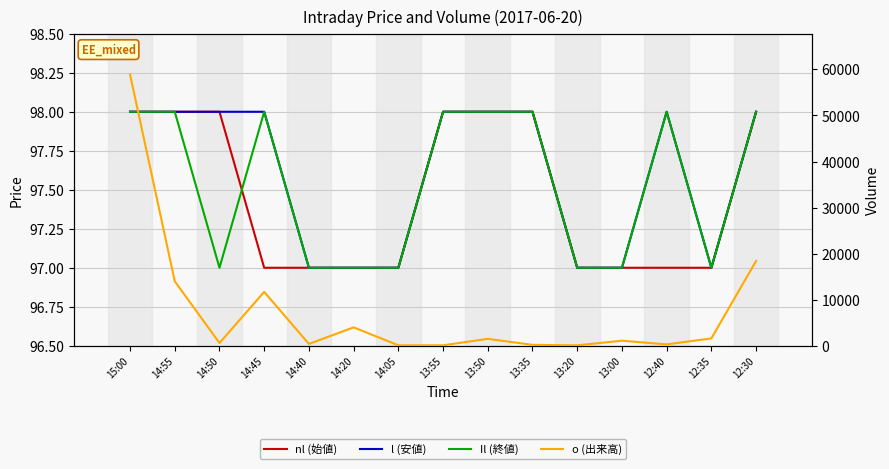

True or false: o (出来高) and Il (終値) intersect in this chart.

False